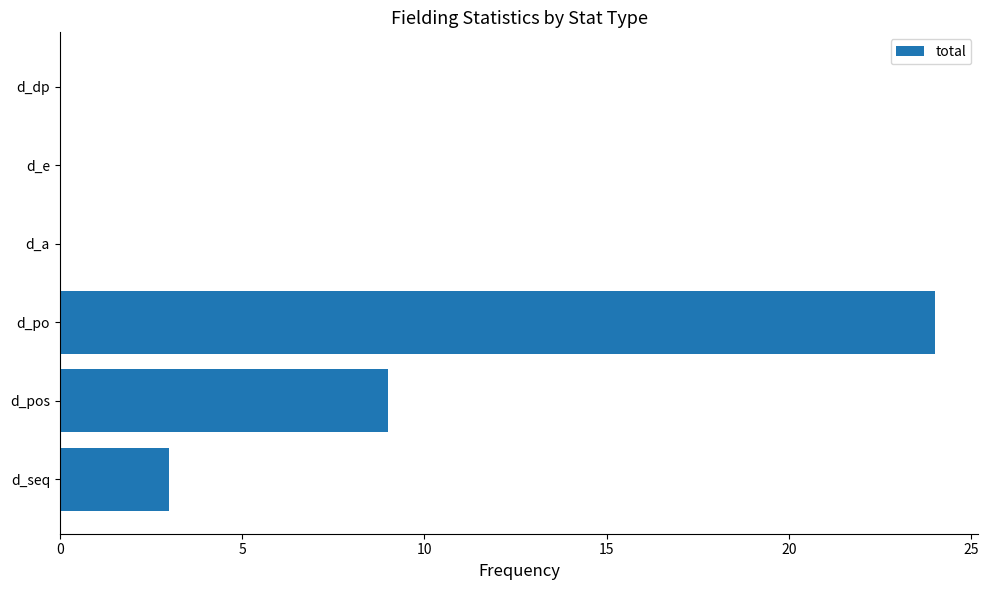

The chart shows a value of 2 at d_seq. True or false?

False